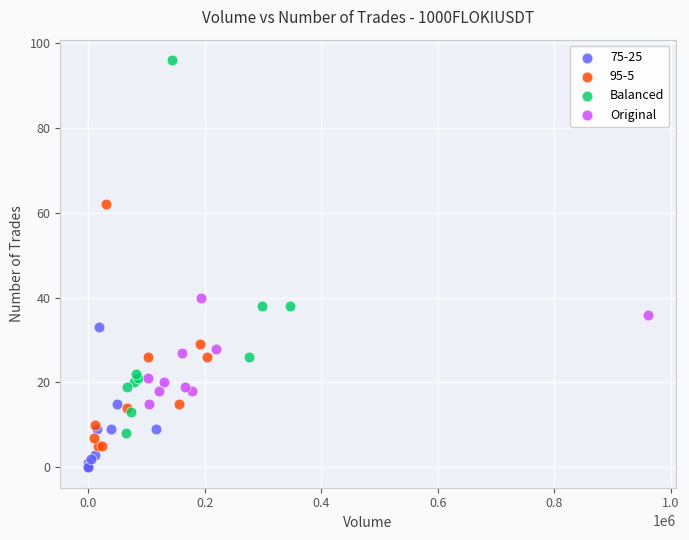

Which series contains the highest Y value?

Balanced